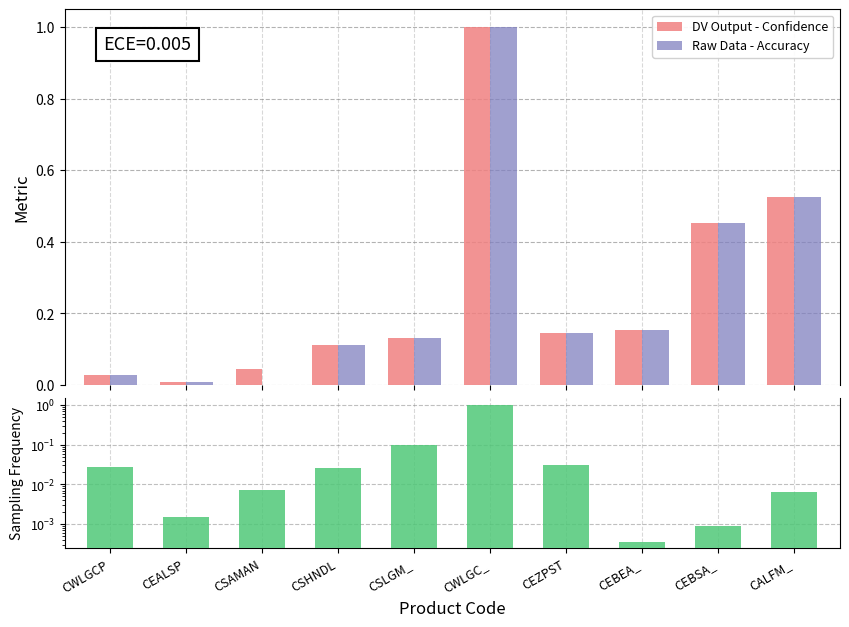

What is the highest value of the DV Output - Confidence series?

1.0